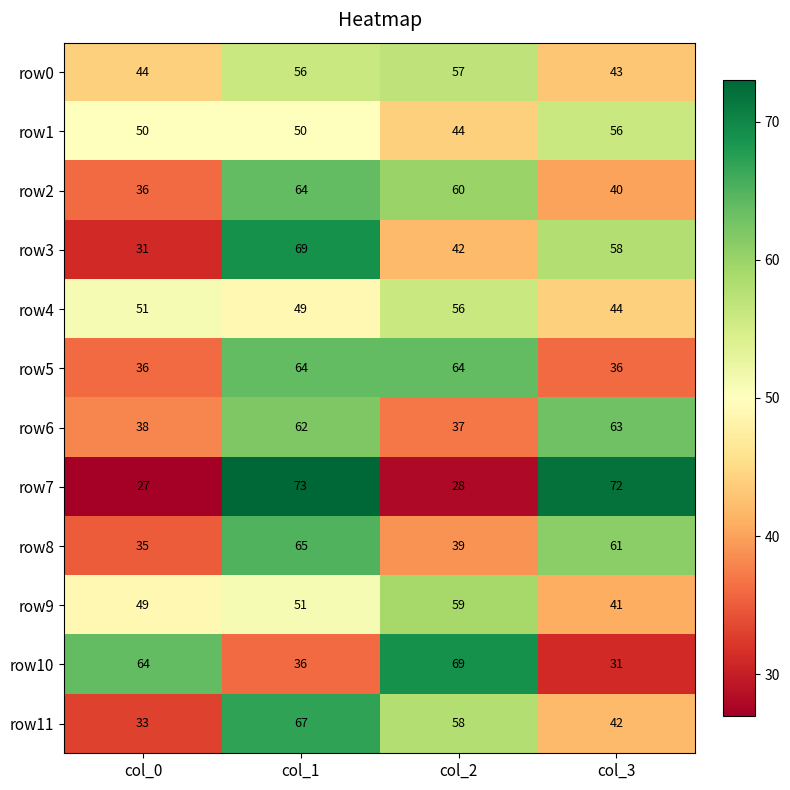

What is the difference between the highest and lowest values at col_1?

37